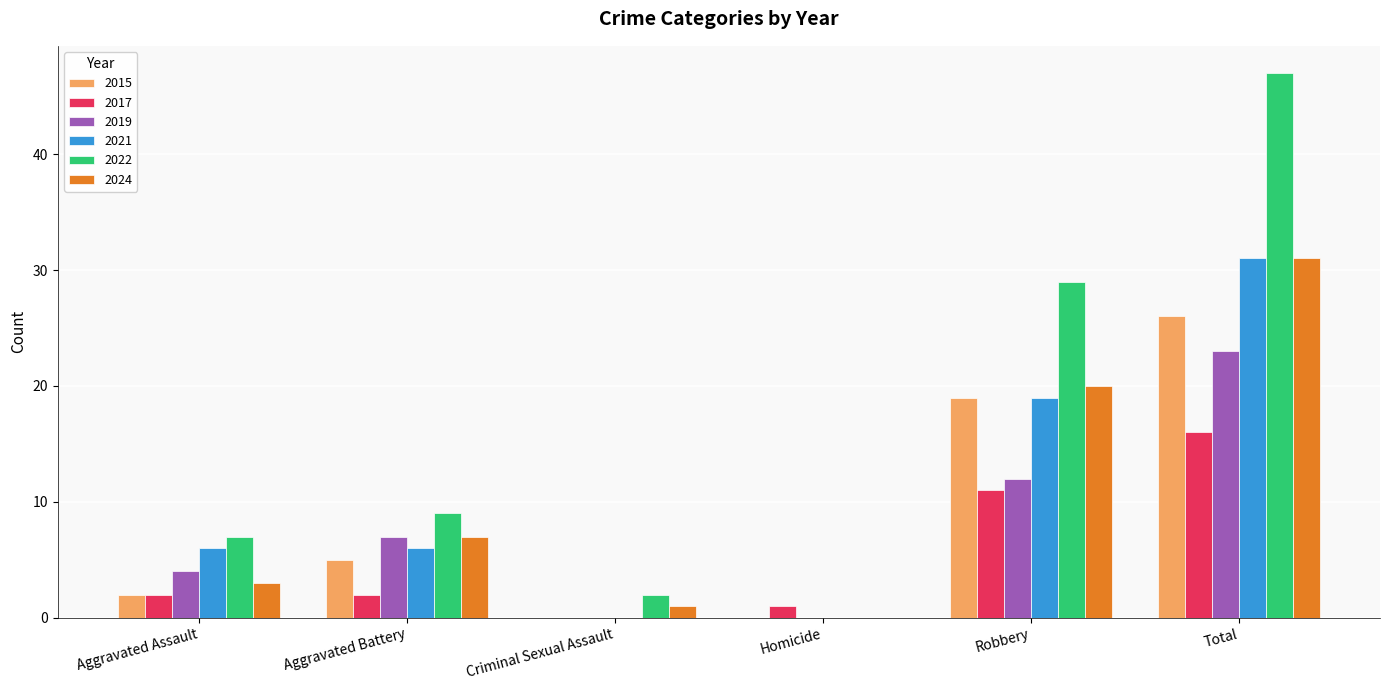

Is the value of 2019 at Criminal Sexual Assault greater than the value of 2024 at Aggravated Assault?

No